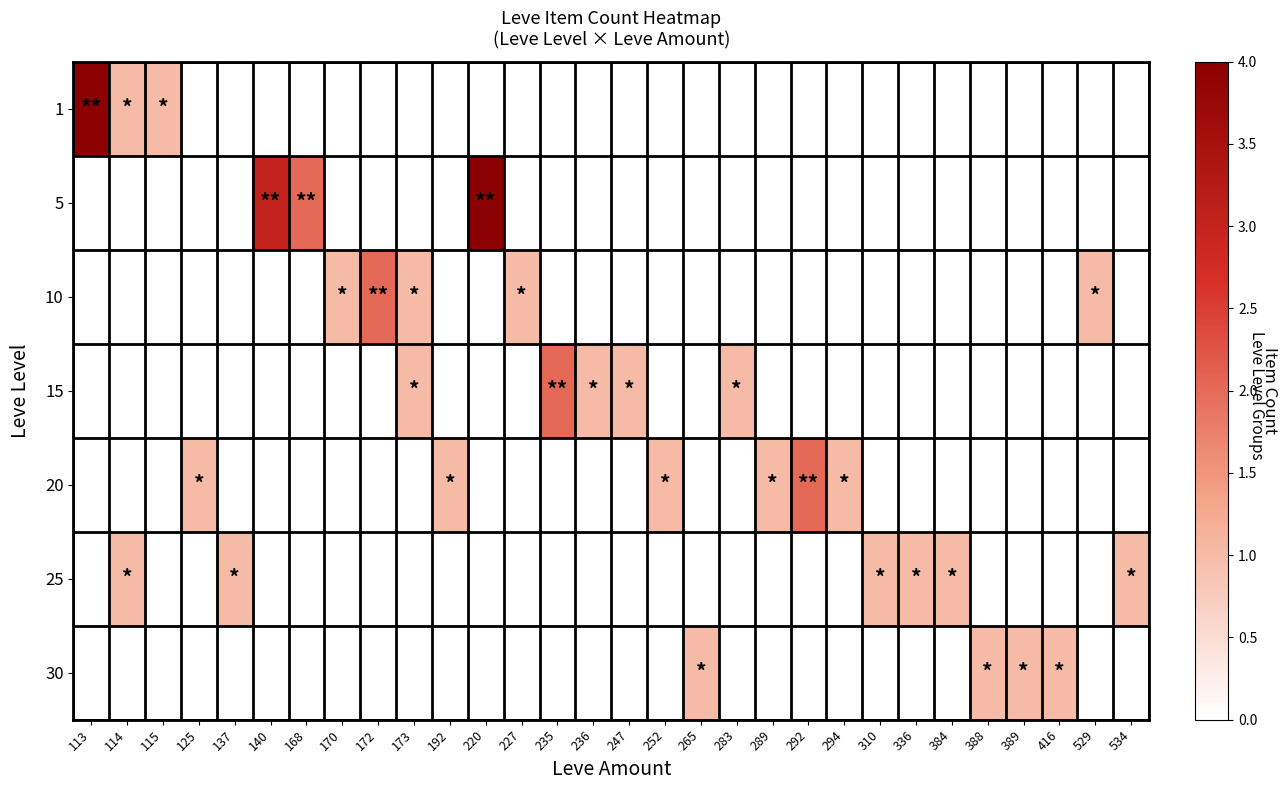

What is the total value across all series at 227?

1